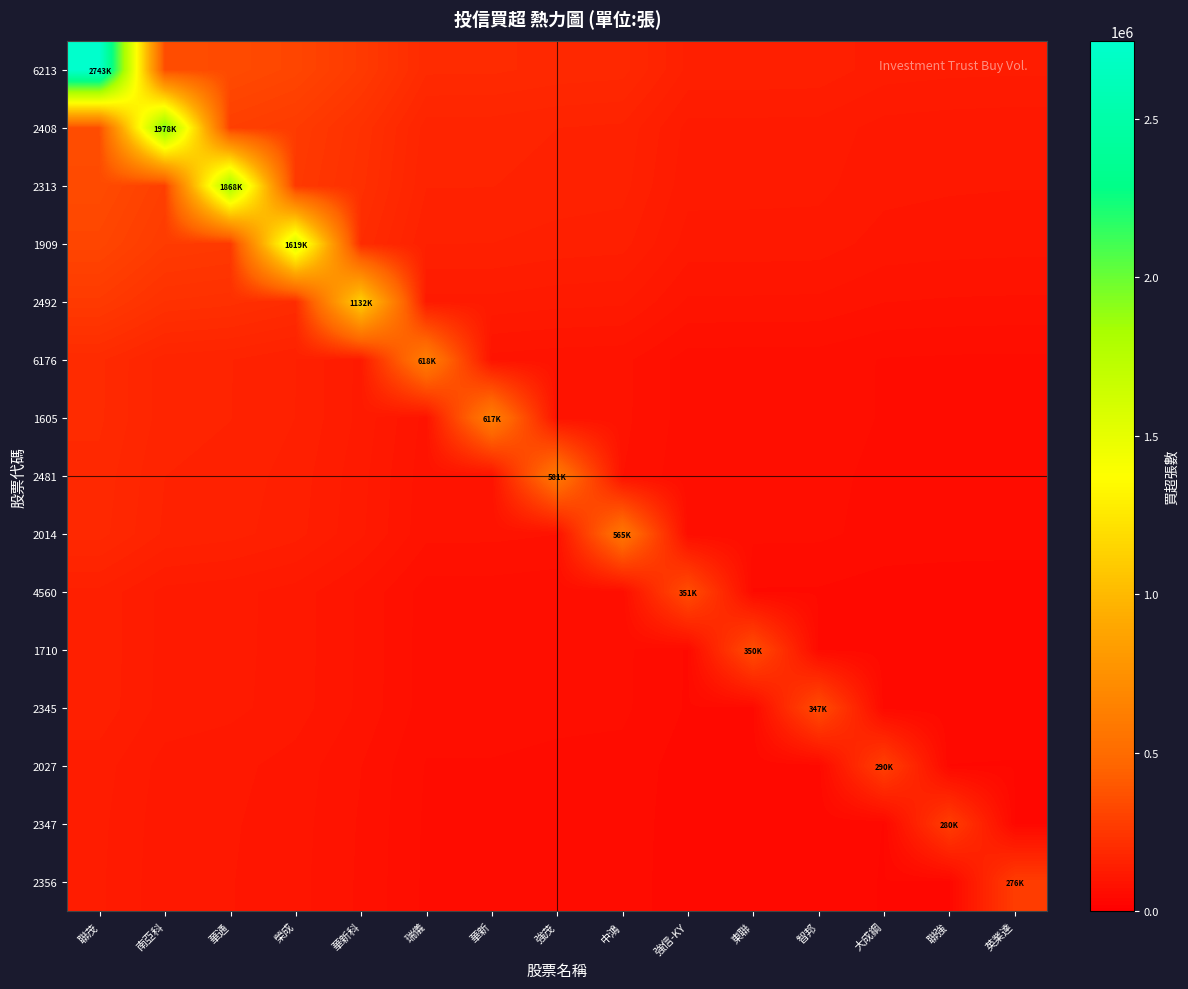

Between 聯茂 and 聯強, which series saw the biggest shift?

6213